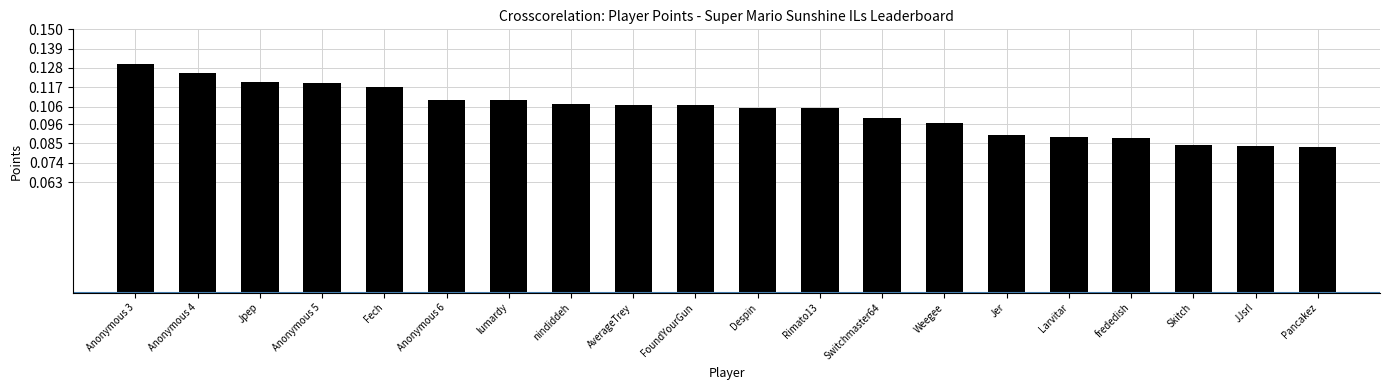

True or false: the data shows 0.0 at Skitch.

False